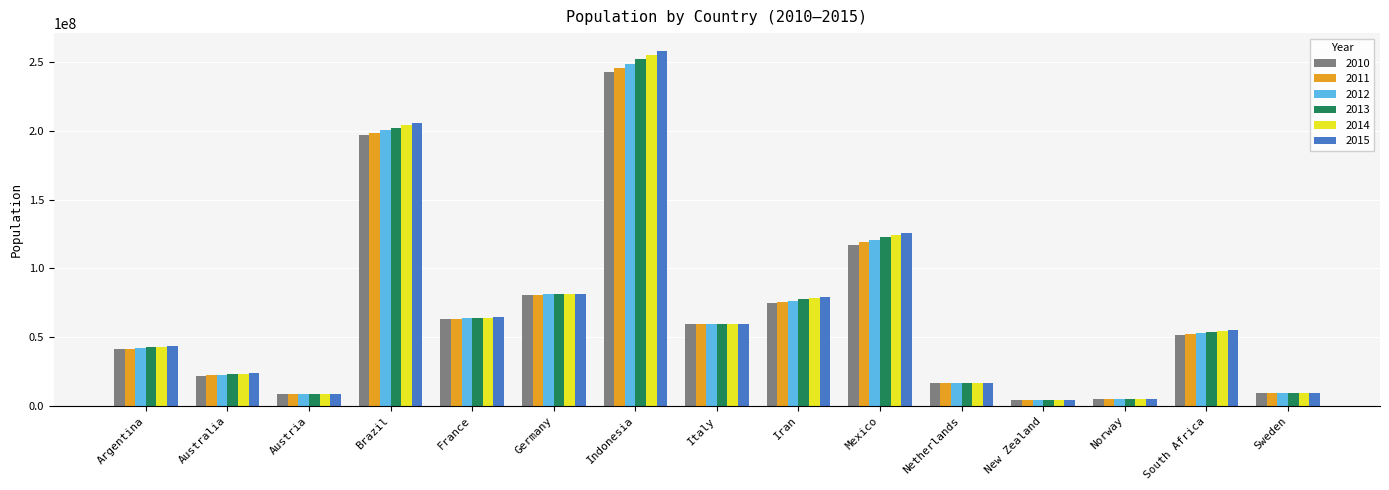

Which category has the highest value in the 2015 series?

Indonesia